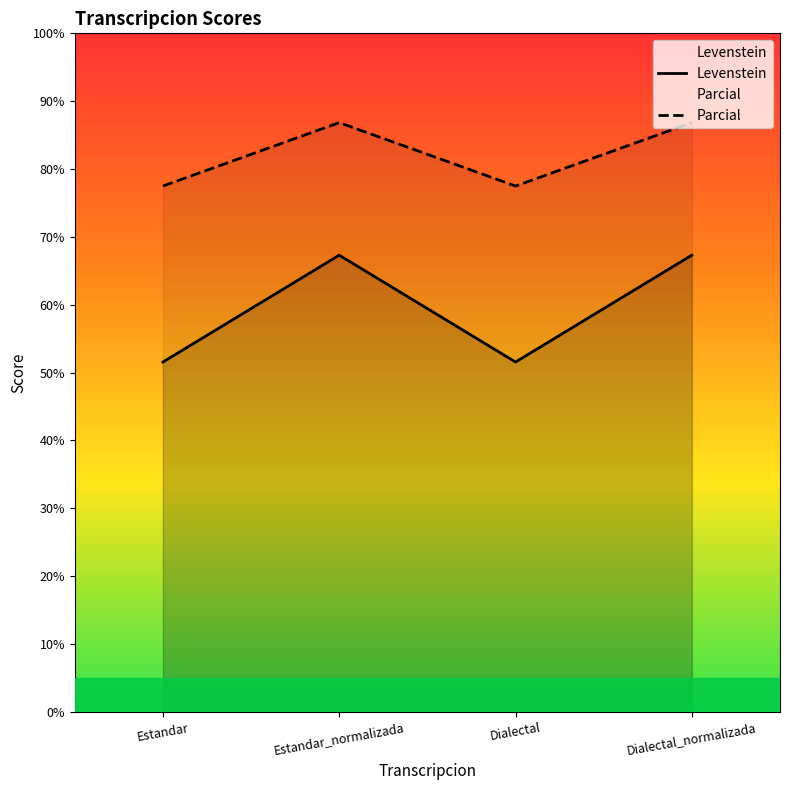

What position from the right is Estandar_normalizada?

3